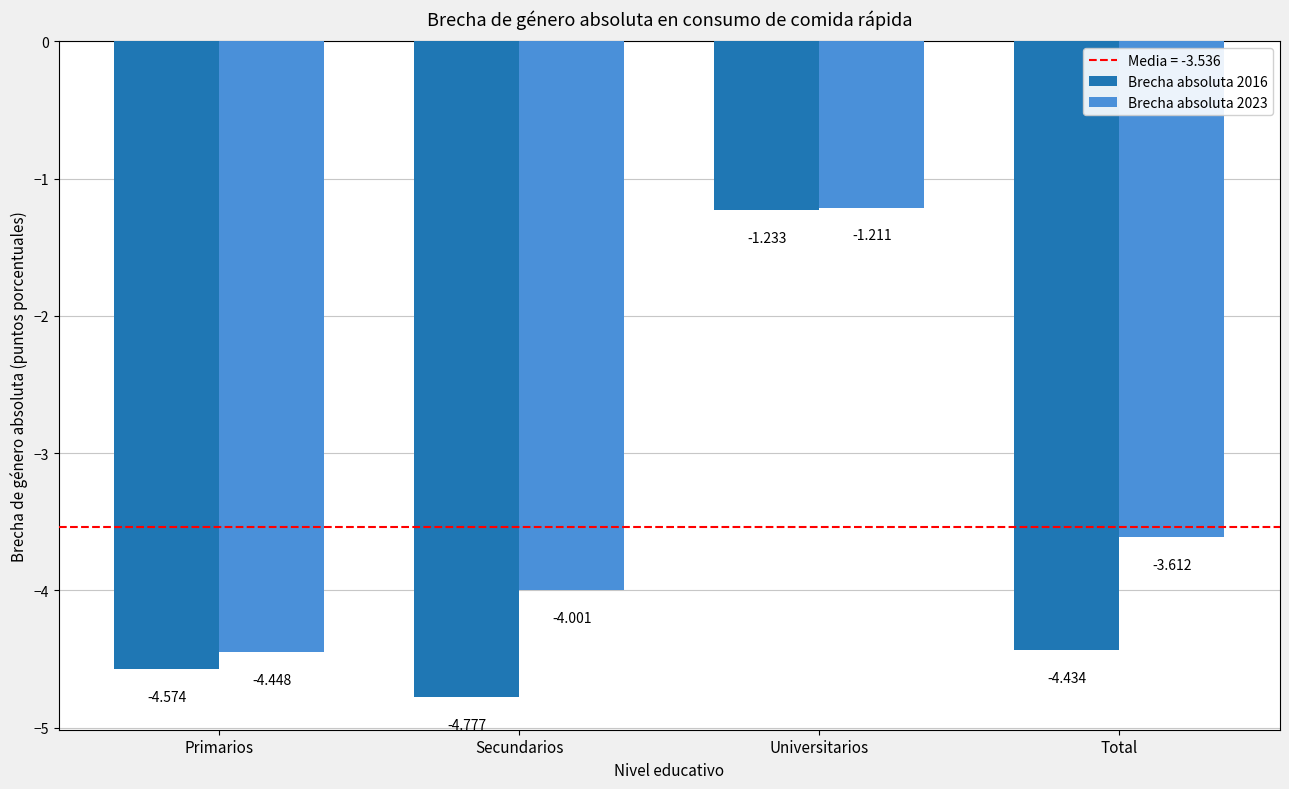

List the labels in order of Brecha absoluta 2023 value, largest first.

Universitarios, Total, Secundarios, Primarios